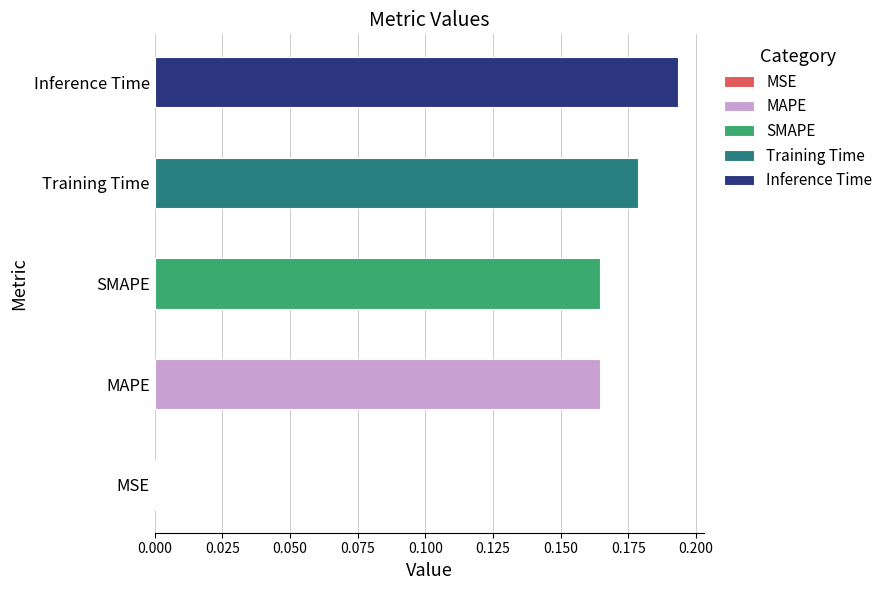

What is the label of the 4th bar from the right?

MAPE